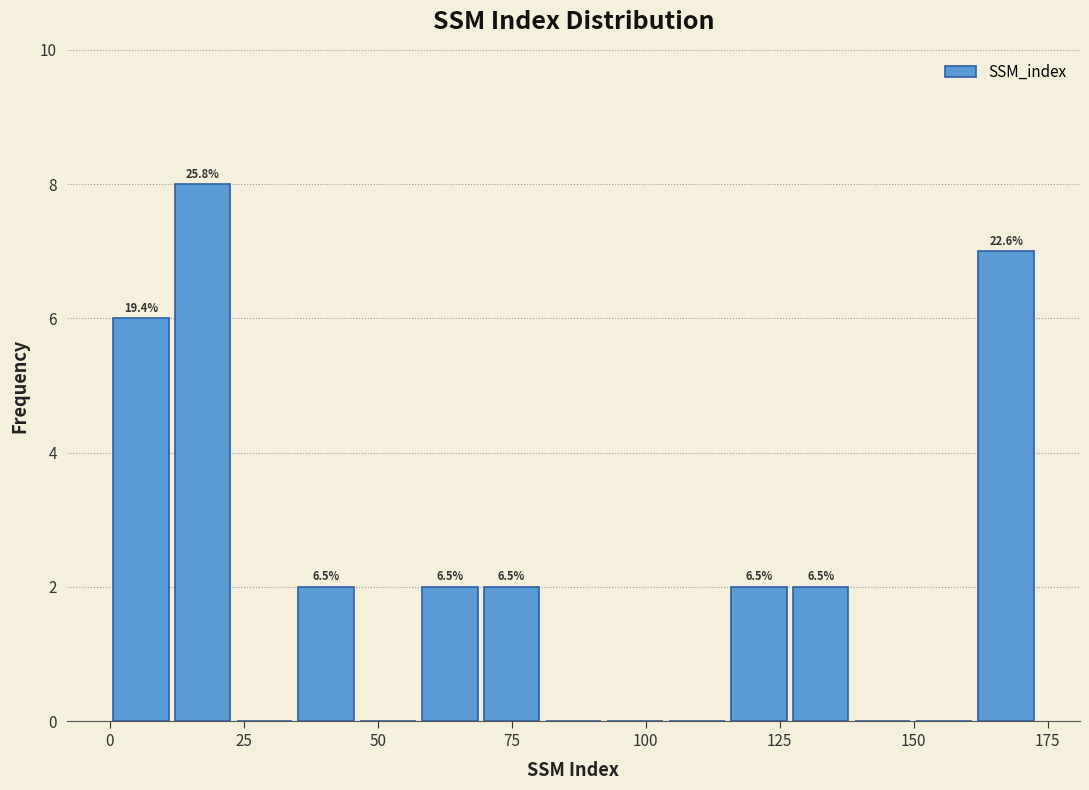

Around what value on the x-axis is the tallest bar? Give the approximate position of its centre, as read against the axis.

15